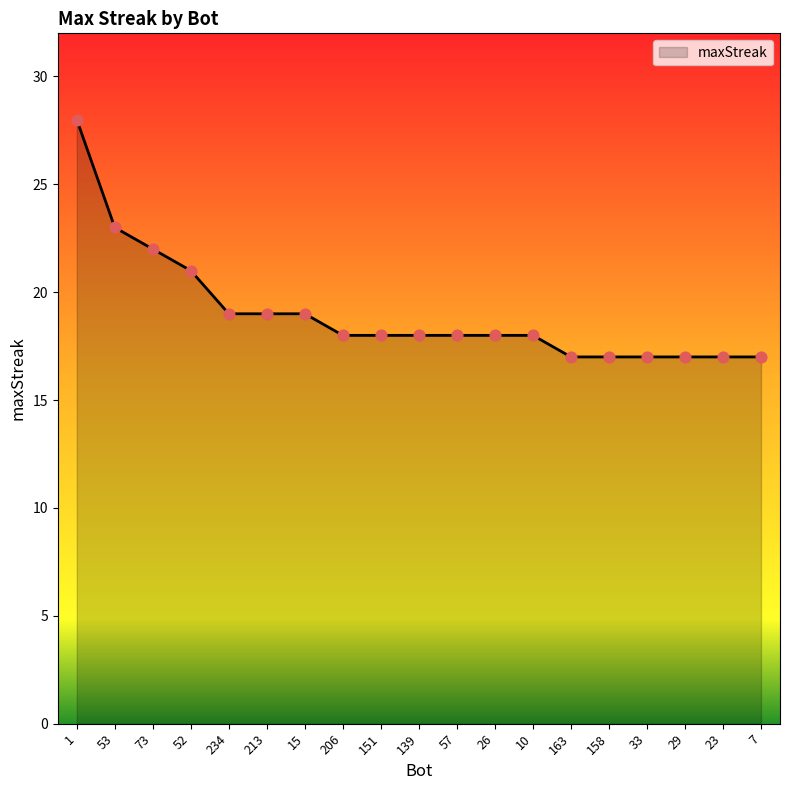

Which has a higher value, 234 or 52?

52